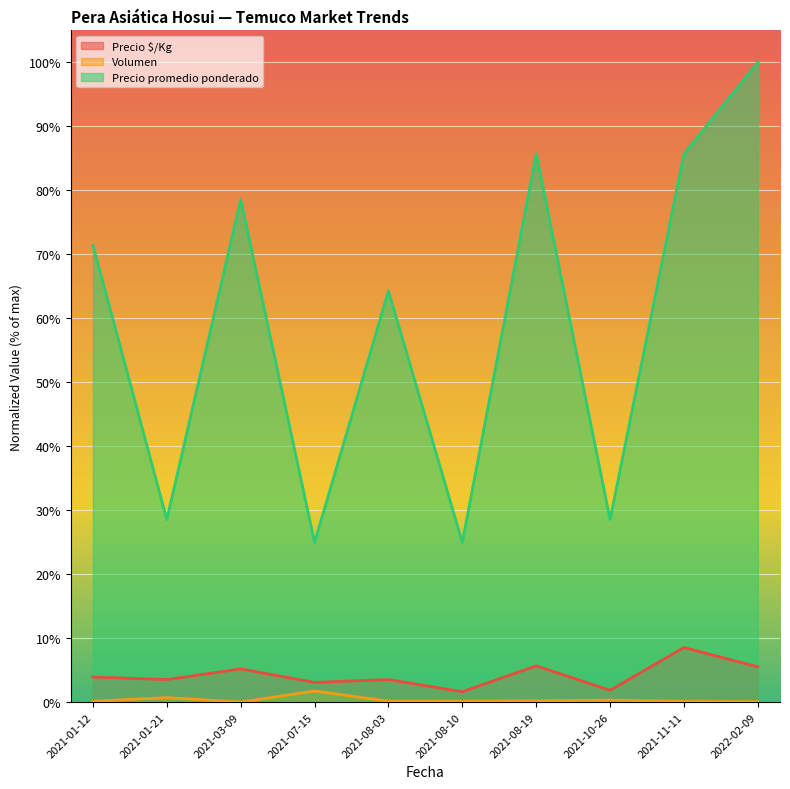

How many data points does each series have?

10